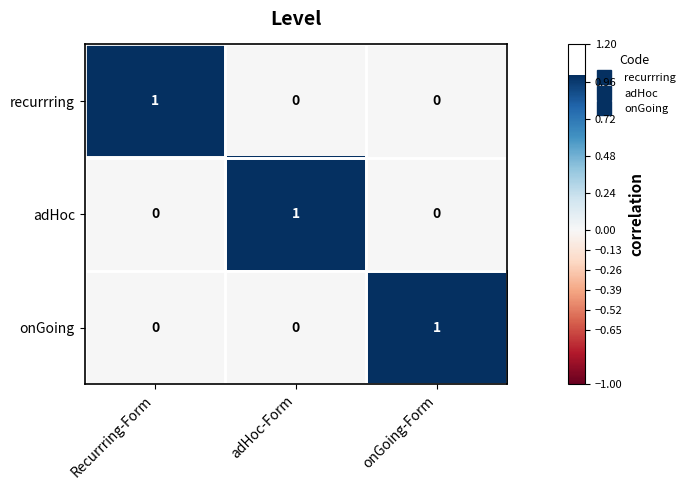

The adHoc series shows 0 at onGoing-Form. True or false?

True